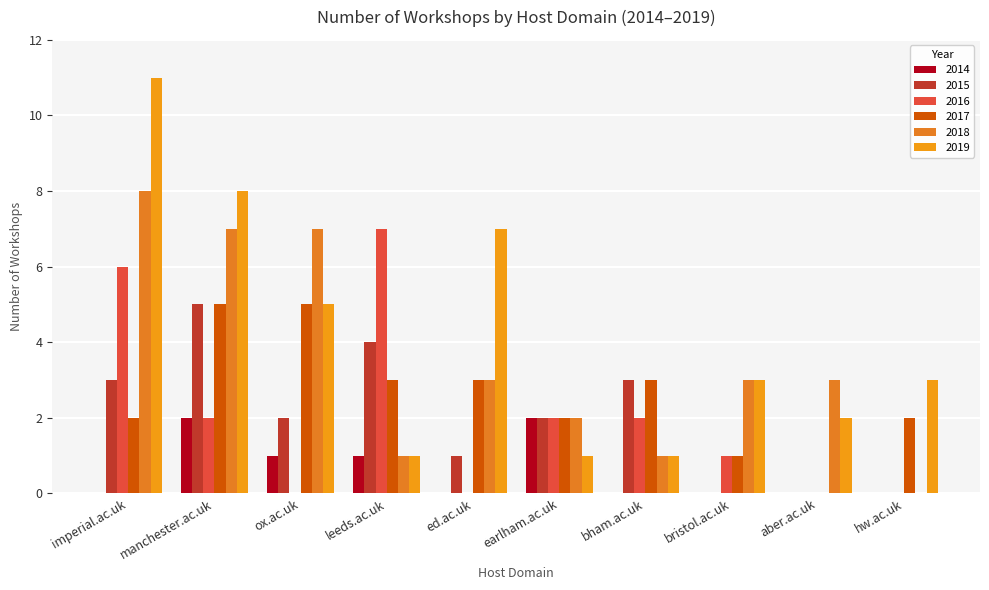

The 2017 series shows 3 at hw.ac.uk. True or false?

False